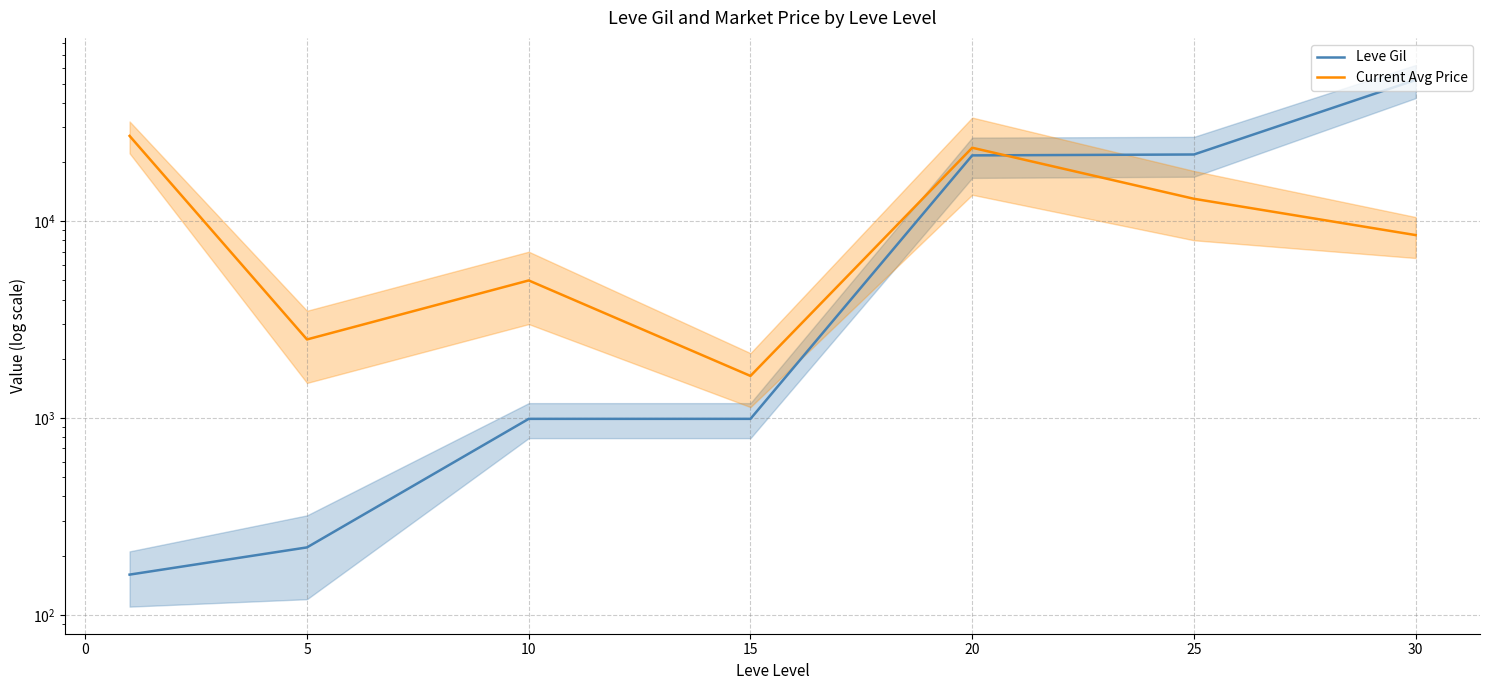

What is the lowest value of the Leve Gil series?

160